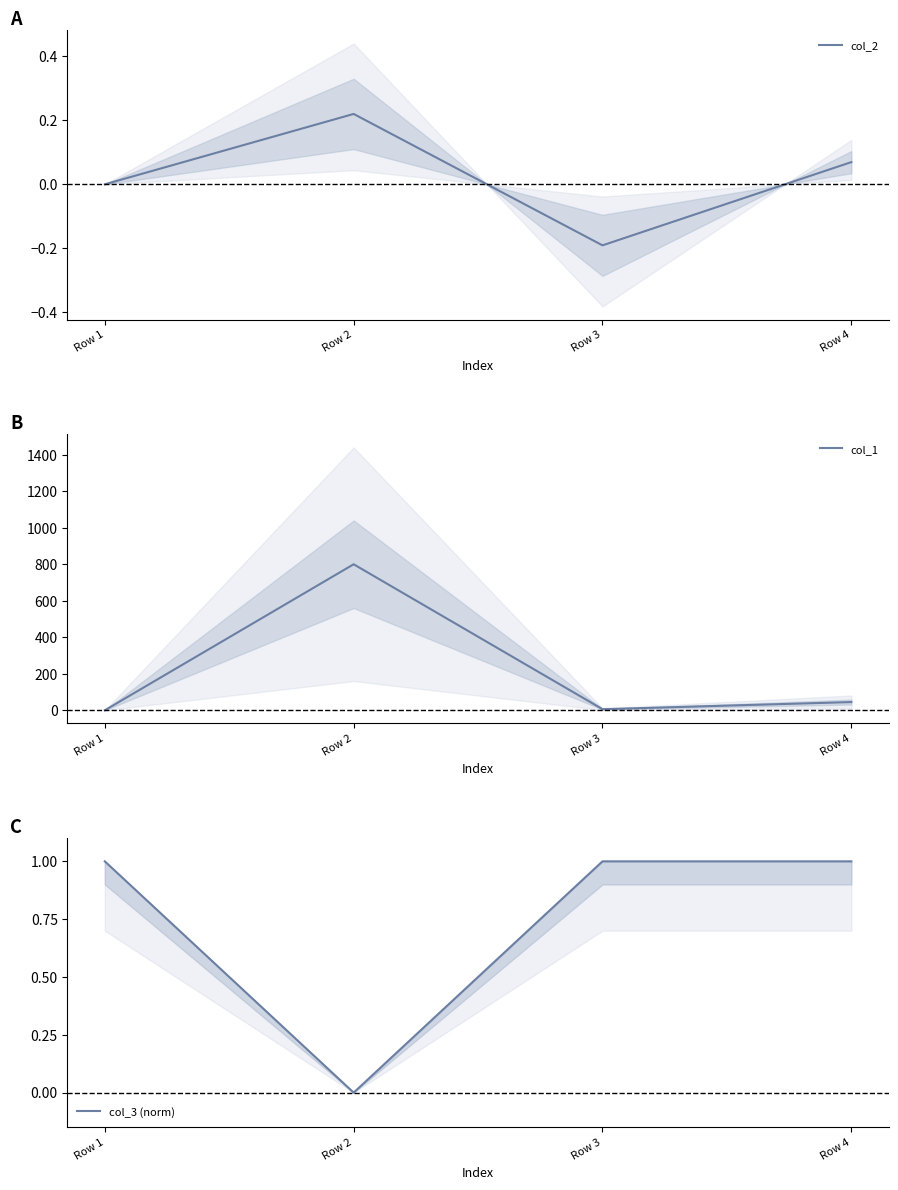

True or false: col_2 has more than 2 interior local peaks.

False